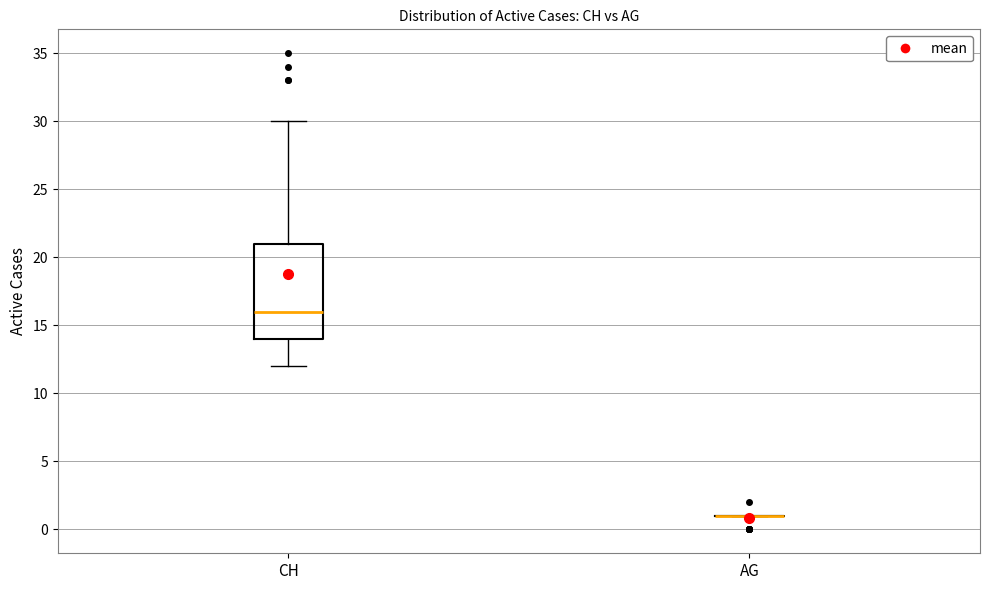

Reading left to right, transcribe this box plot: for each box, give where its median line is, the range the box spans, and where its two whiskers end, as read against the y-axis. The values are not printed on the chart, so give them approximately, as read against the axis.

CH: median 16, box 14 to 21, whiskers 12 to 30
AG: box collapsed to a line at 1, whiskers 1 to 1